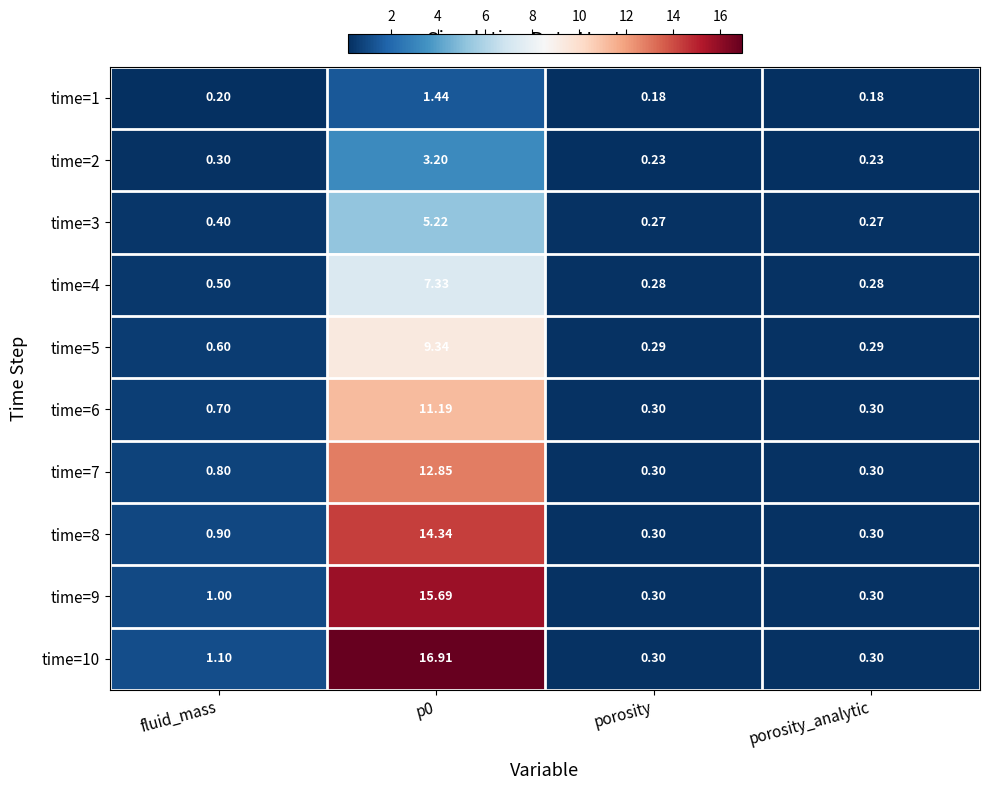

Is the value of time=10 at p0 greater than the value of time=1 at p0?

Yes